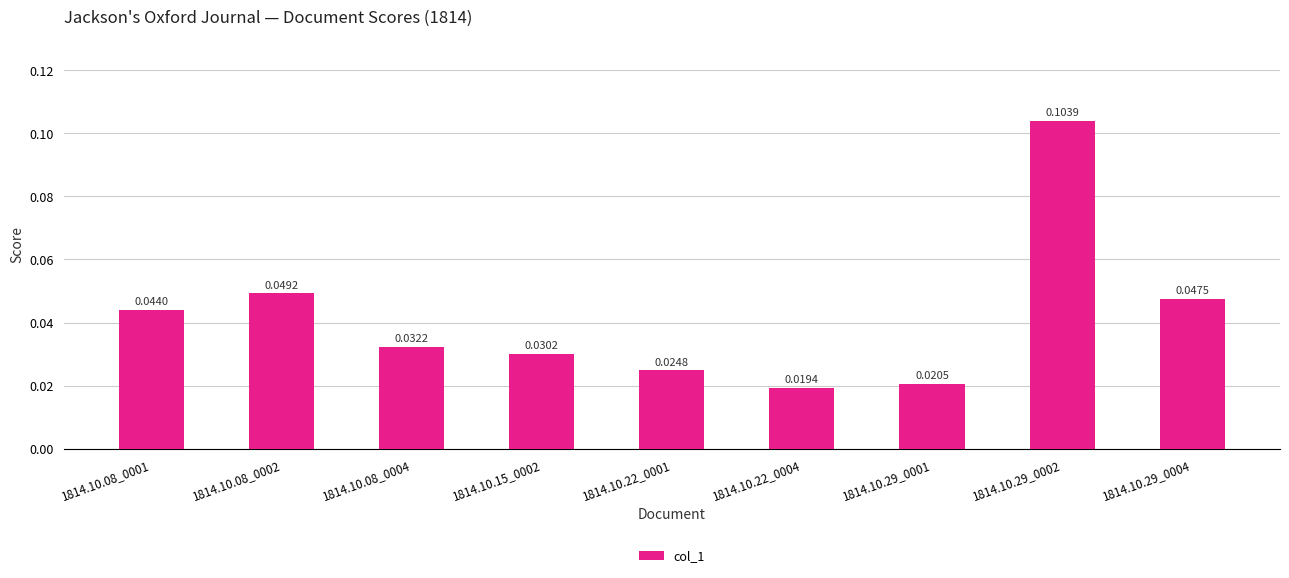

What is the change in value from 1814.10.29_0001 to 1814.10.29_0002?

+0.1